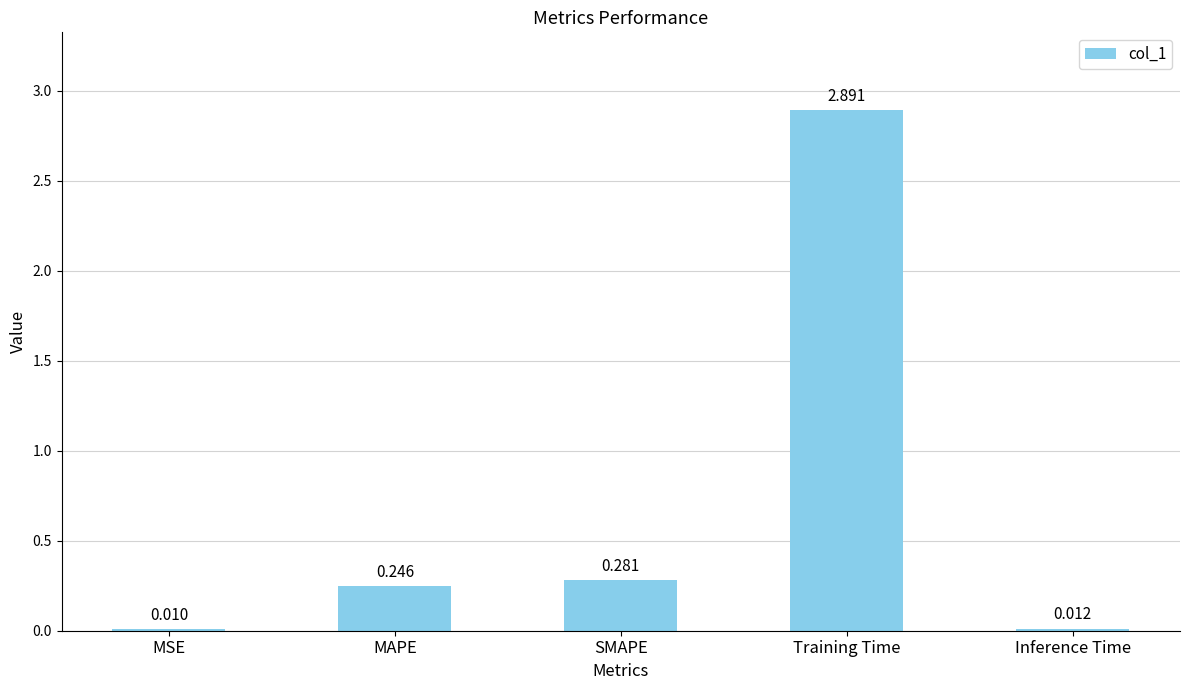

Which has a higher value, Training Time or SMAPE?

Training Time